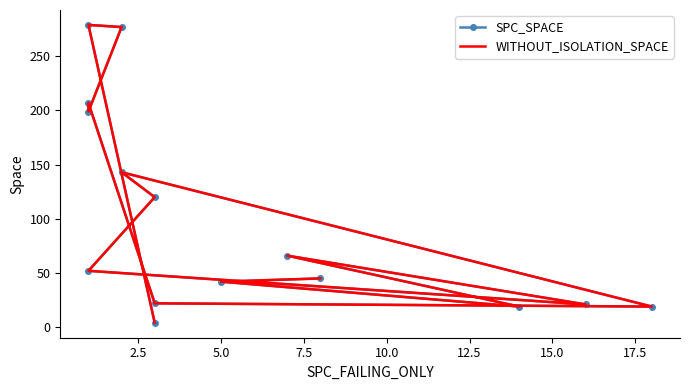

Between 12.5 and 7.5, which is larger?

7.5